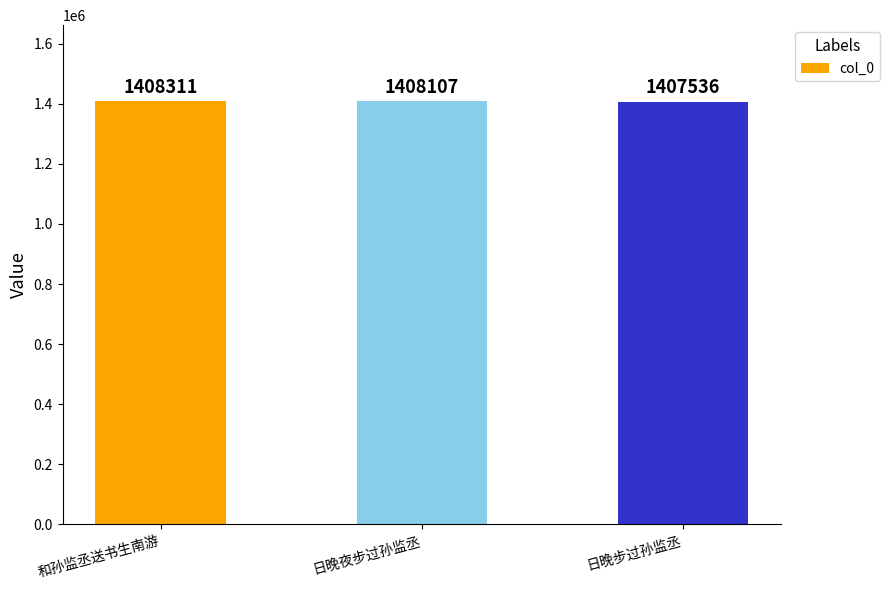

Rank the categories by value from highest to lowest.

和孙监丞送书生南游, 日晚夜步过孙监丞, 日晚步过孙监丞